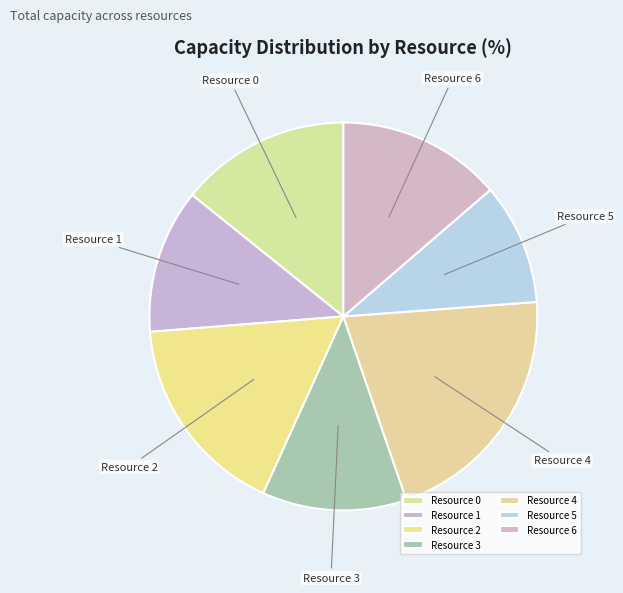

Do Resource 1 and Resource 2 together represent more than half of the pie?

No